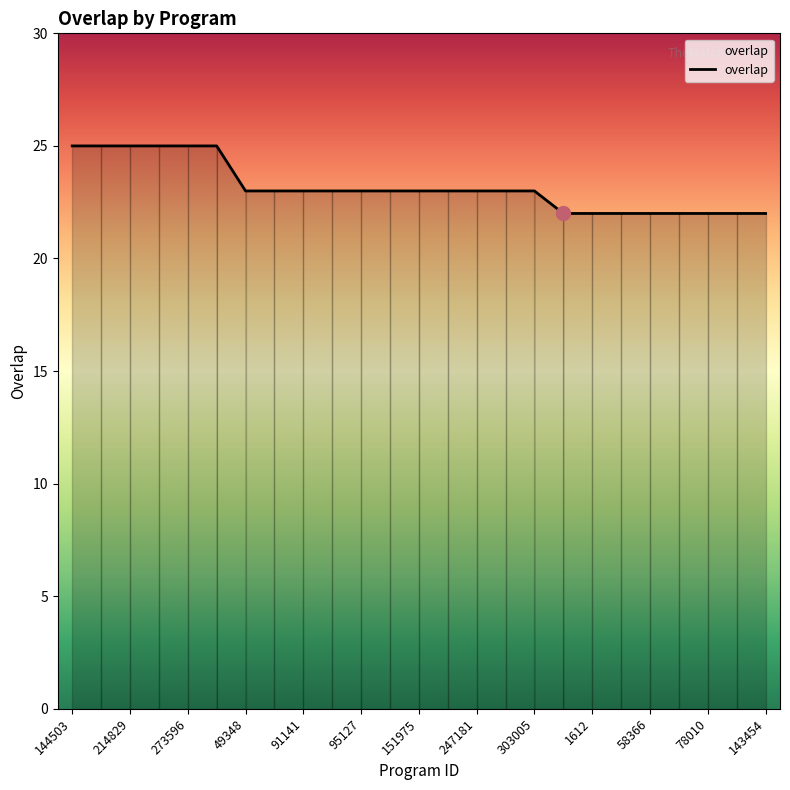

What is the sum of all values?

579